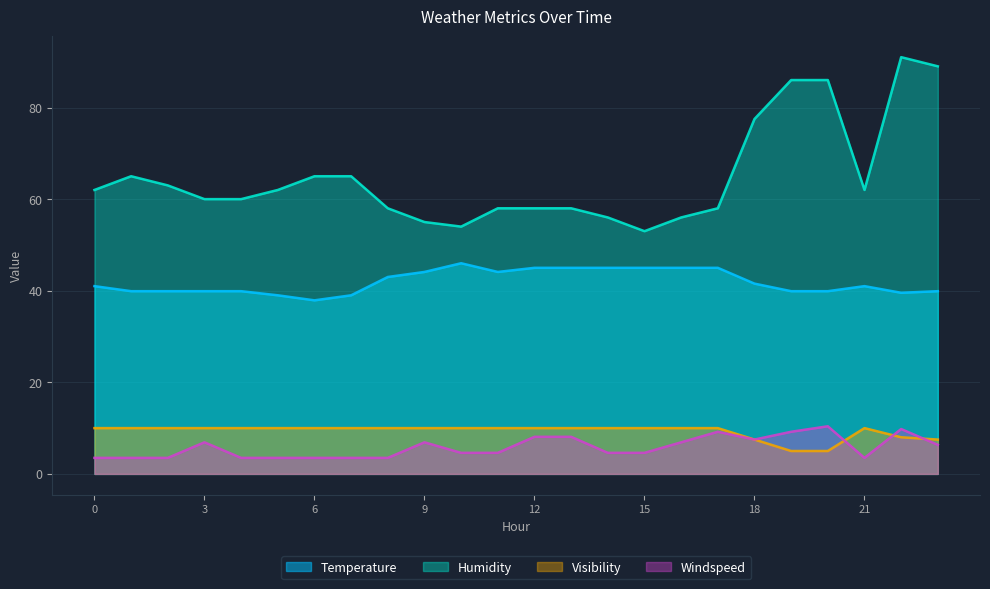

Between 20 and 2, which is larger?

20